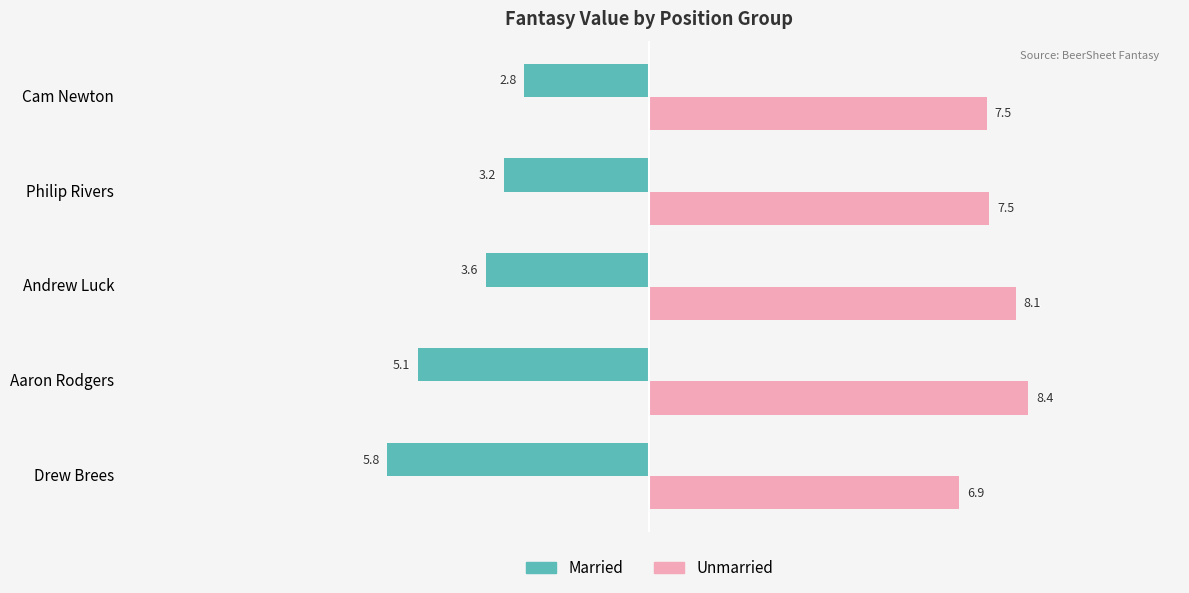

What is the average value of the Unmarried series?

7.7